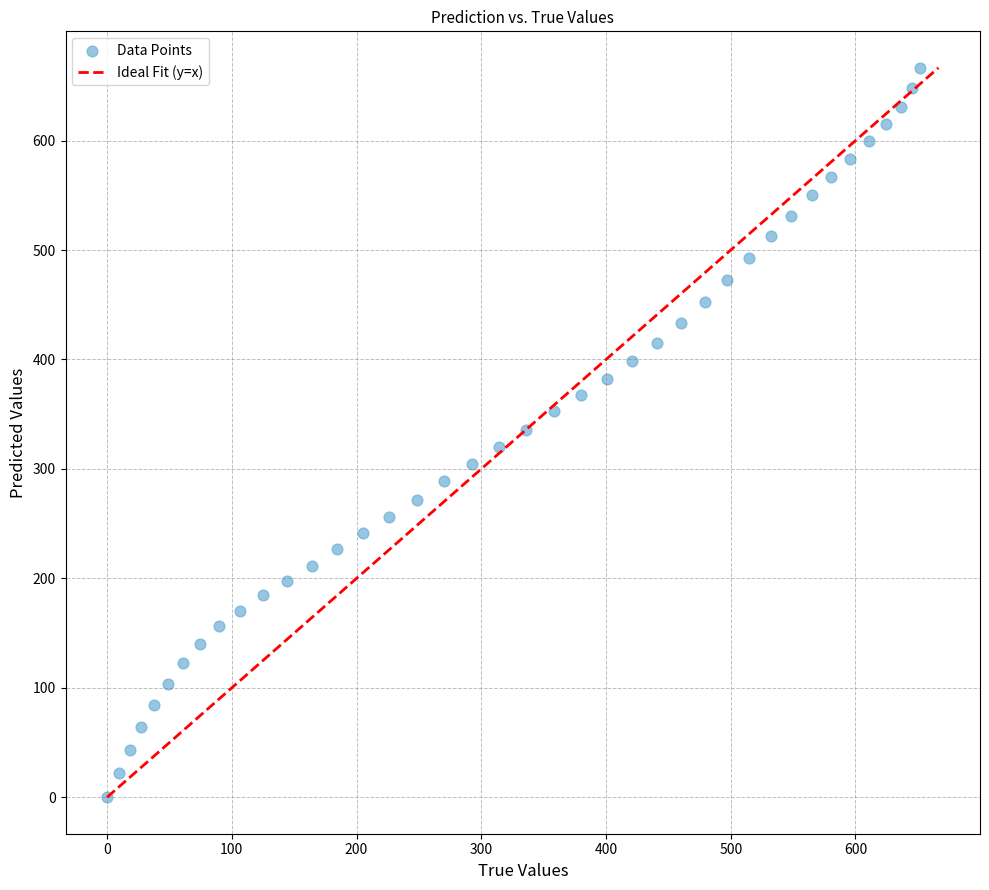

What is the range of X values (max minus min)?

651.8